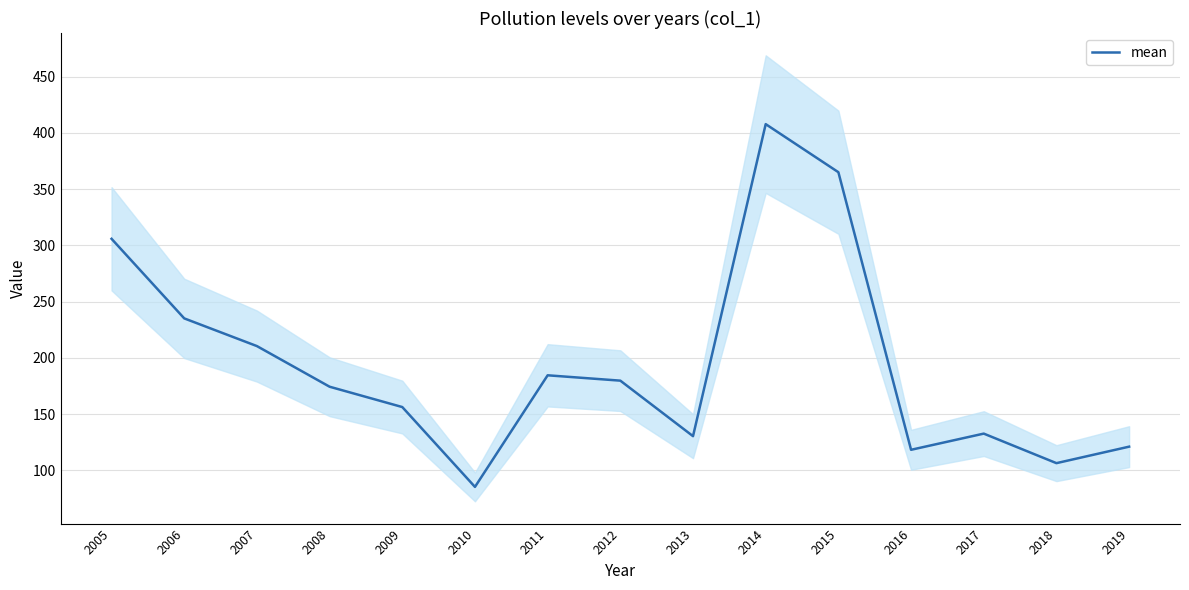

How many categories are shown in the chart?

15